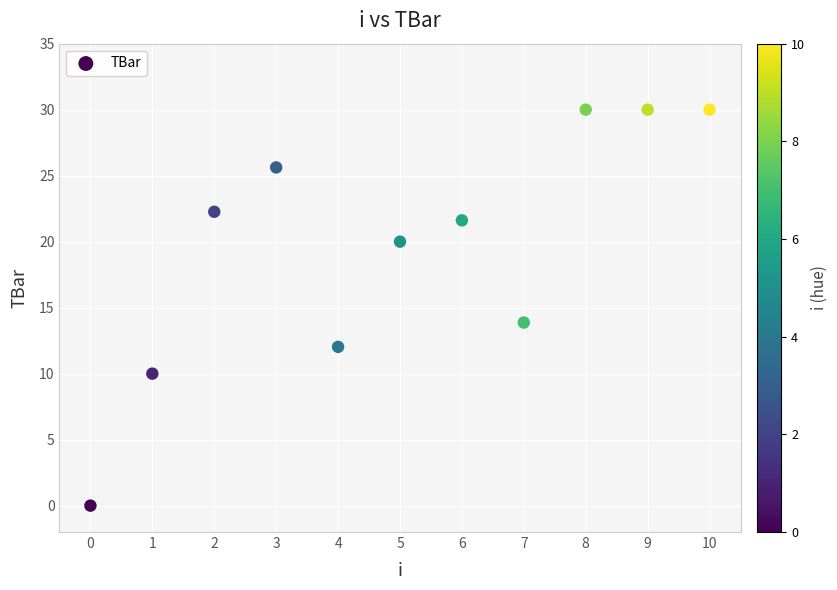

What Y value in the scatter plot is closest to 15?

13.9